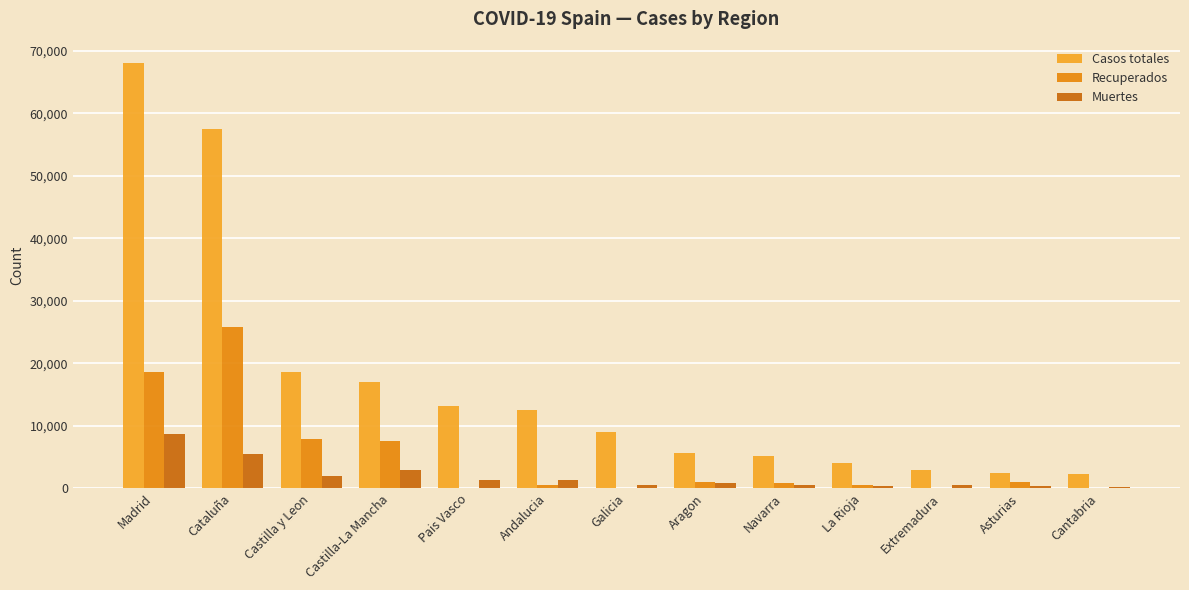

Where is Casos totales nearest to the value 35156?

Castilla y Leon